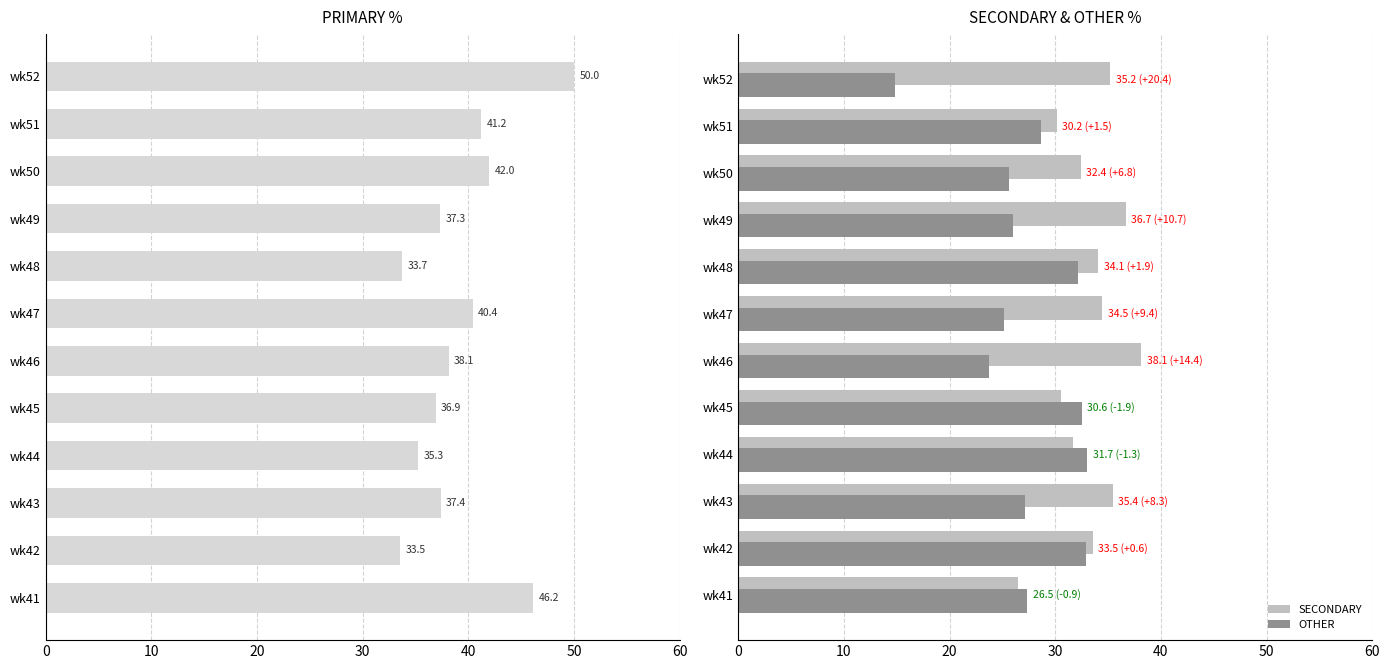

How many bars are there in total?

36